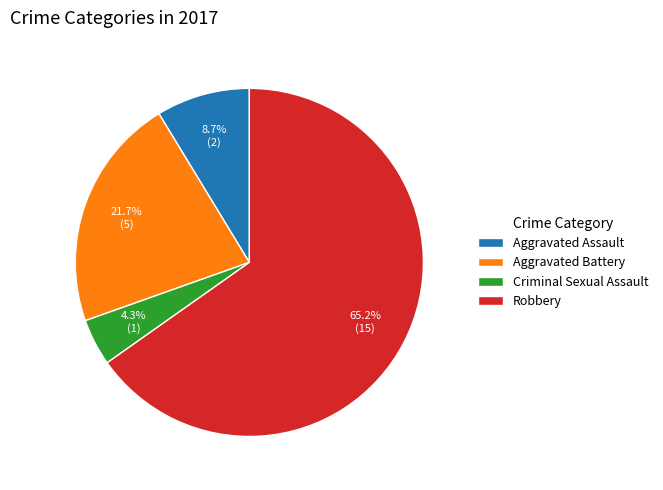

Which slice represents more than half of the pie?

Robbery